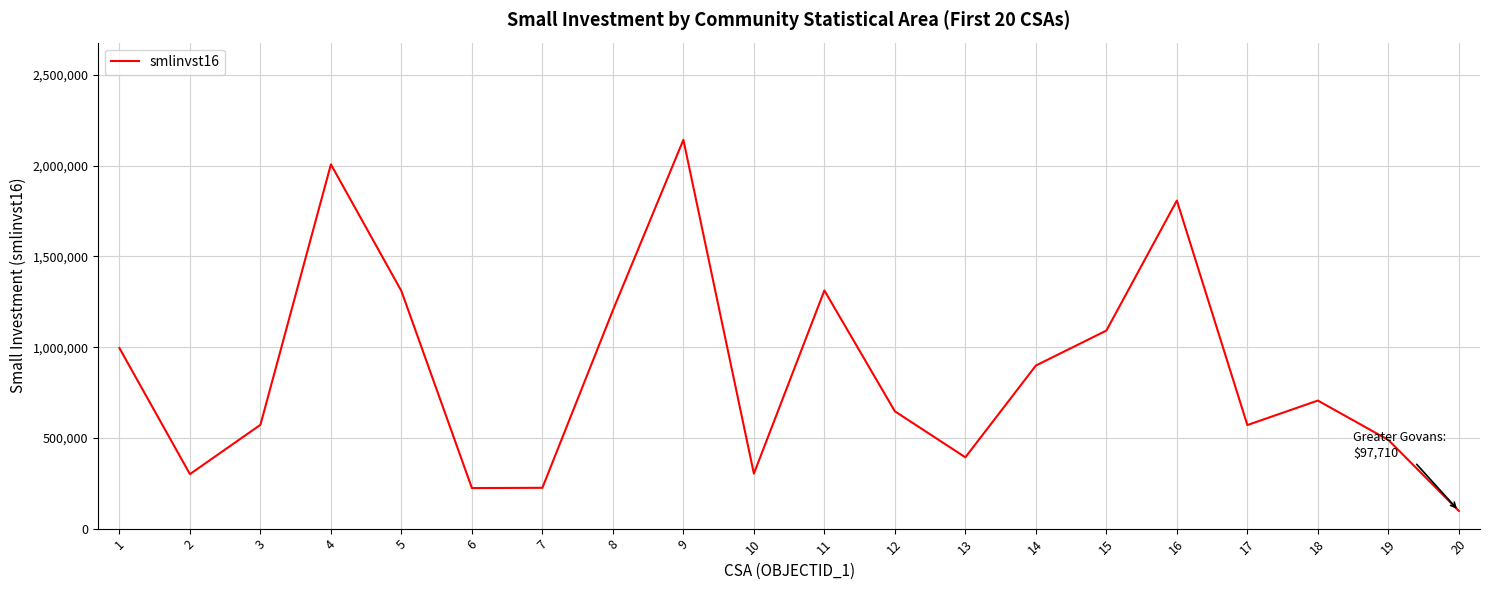

Where is the first local maximum?

4